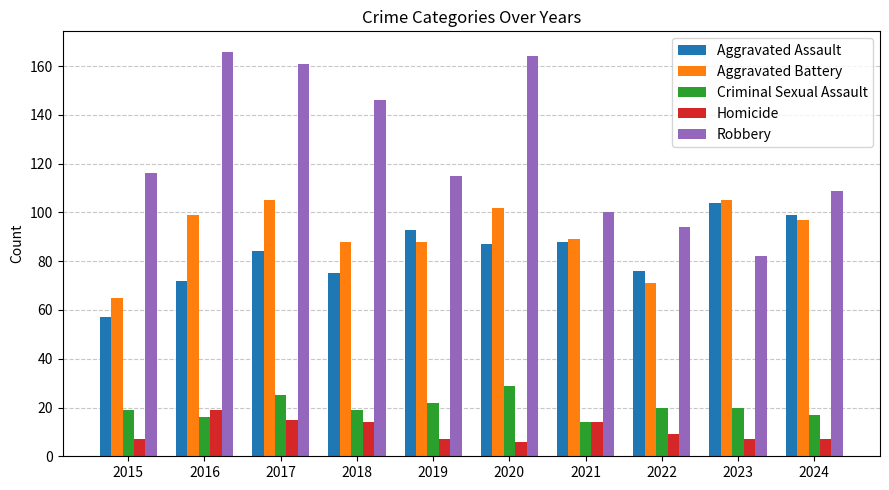

What is the value of the Aggravated Battery bar at the 9th from the left?

105